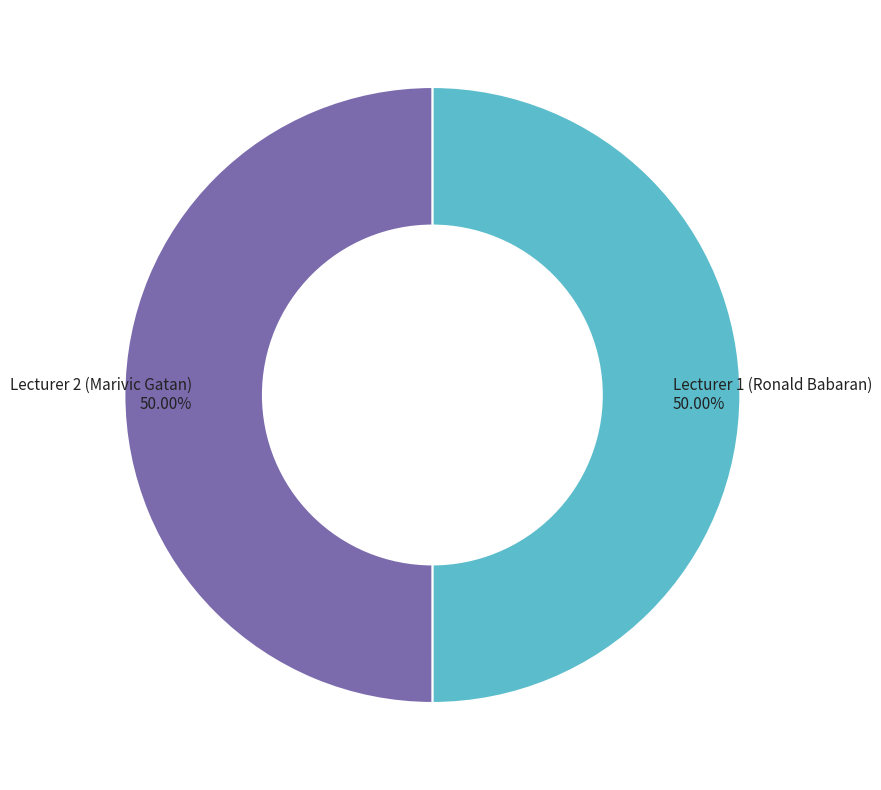

Do Lecturer 1 (Ronald Babaran) and Lecturer 2 (Marivic Gatan) together represent more than half of the pie?

Yes